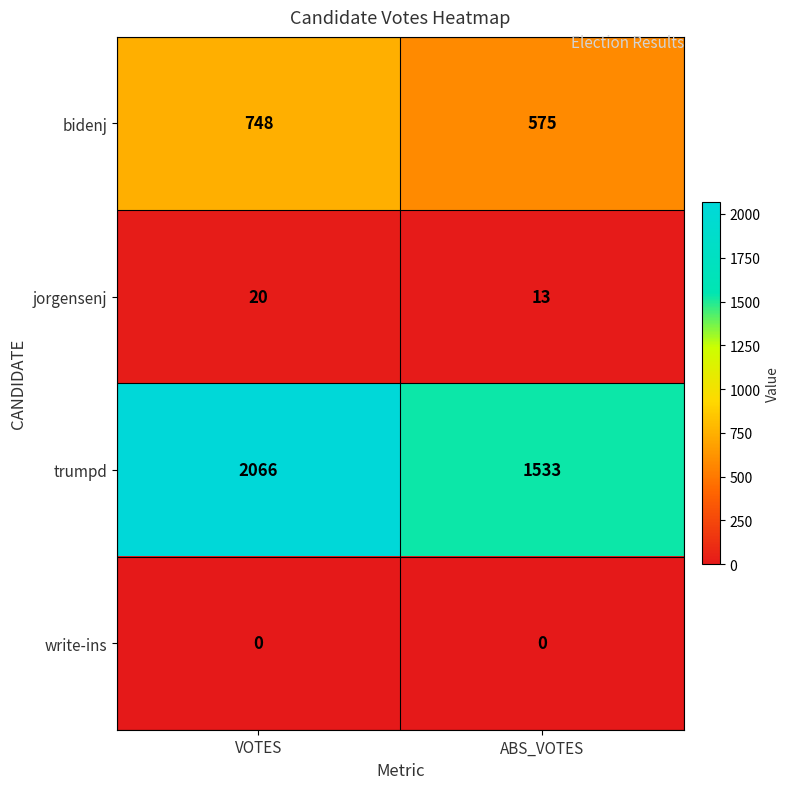

Which series has the largest range (max minus min)?

trumpd